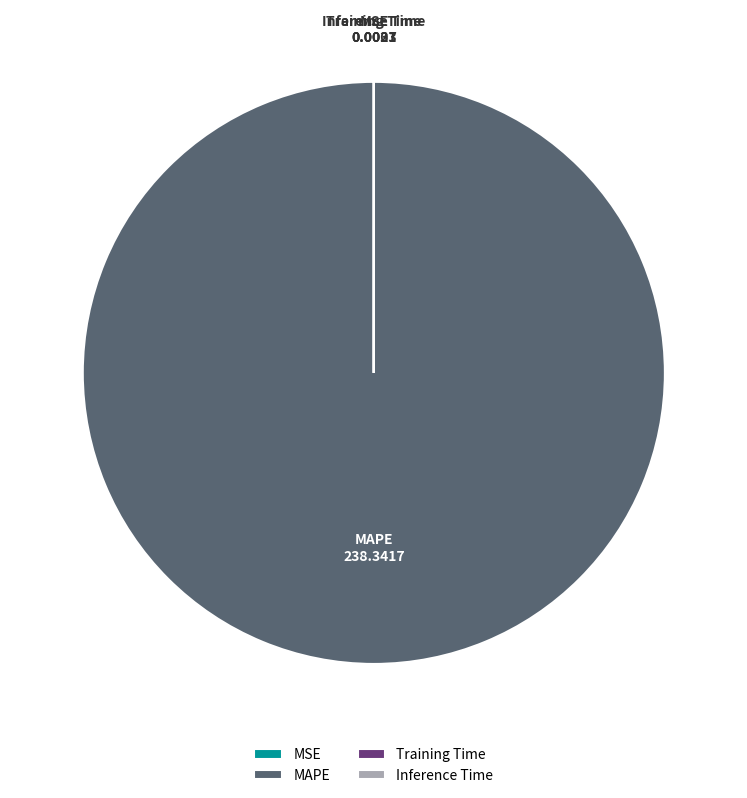

The MAPE slice represents 92% of the pie. True or false?

False